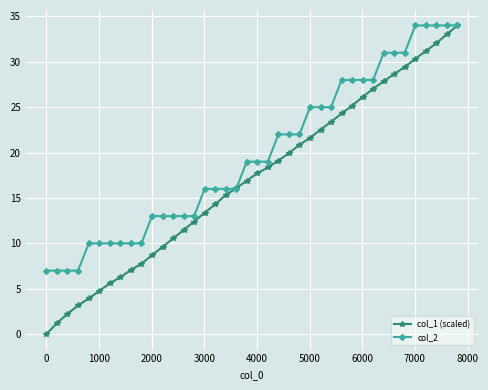

What is the greatest value displayed?

34.0